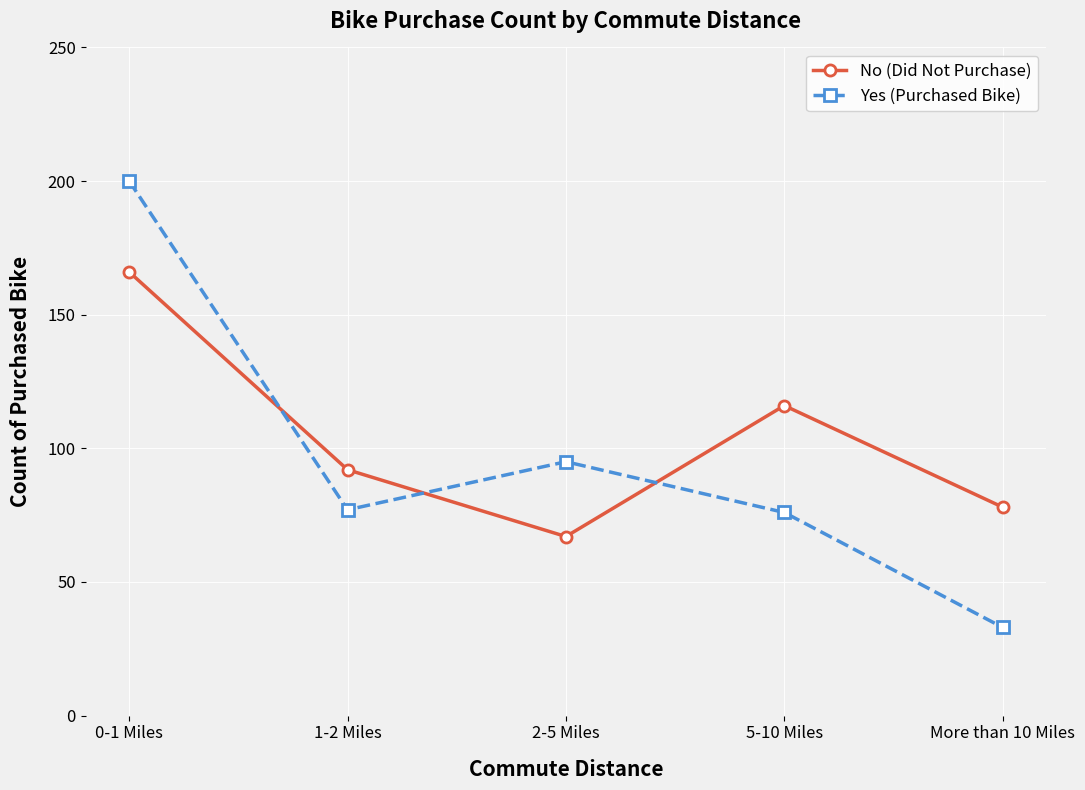

How many interior local valleys does the No (Did Not Purchase) series have?

1